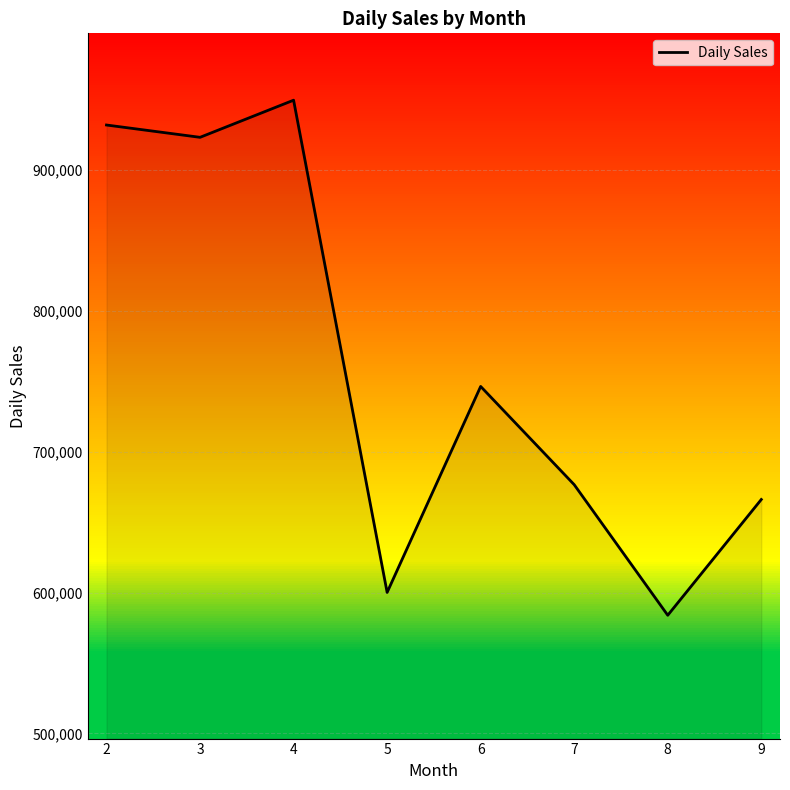

Which label corresponds to the smallest value in the chart?

8